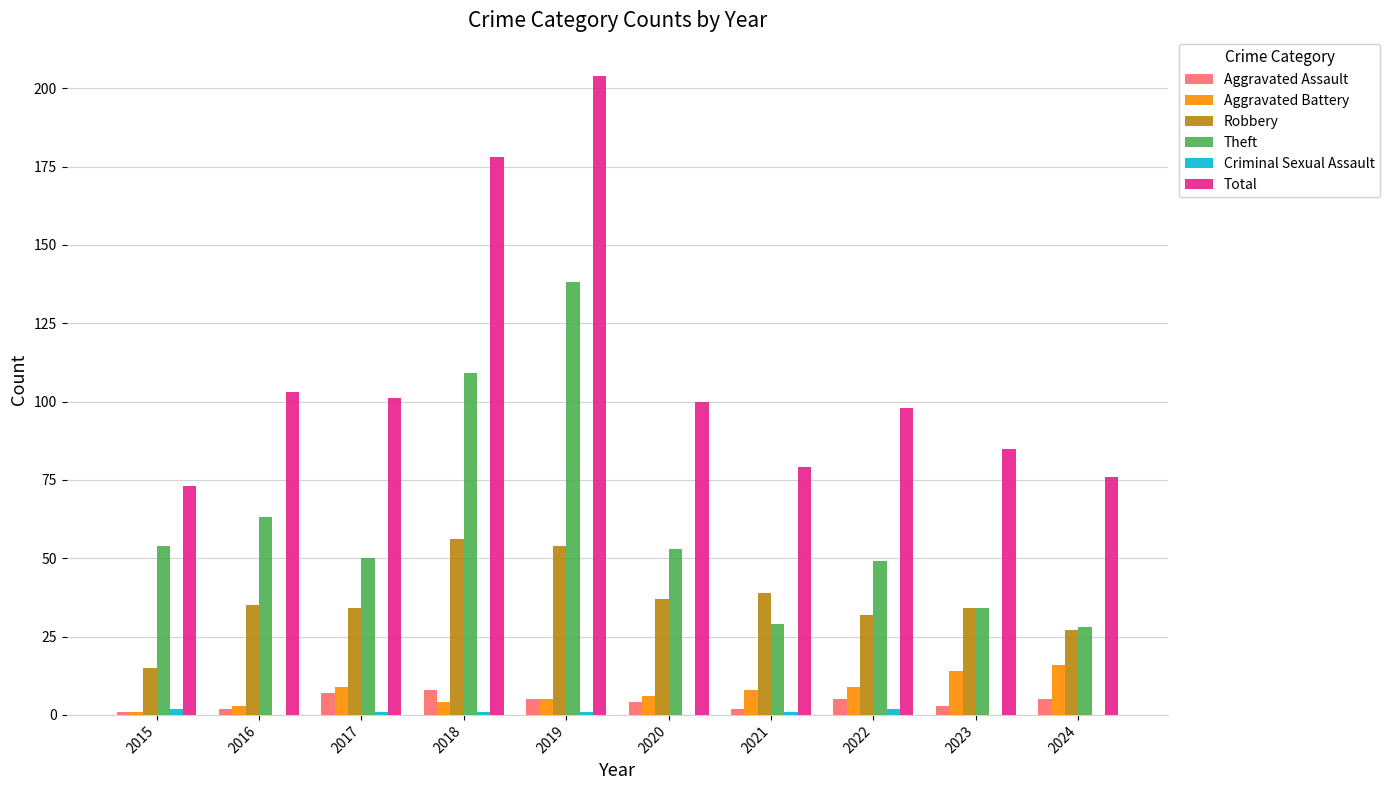

Is it true that Robbery equals 35 at 2016?

True